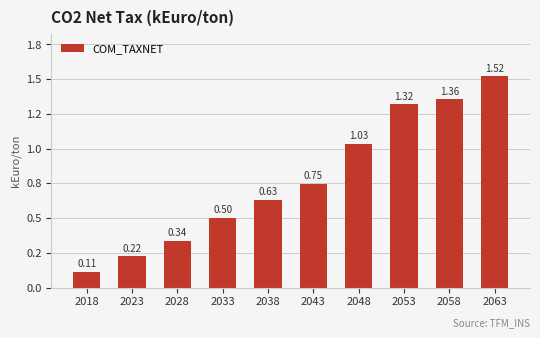

What is the greatest value displayed?

1.5